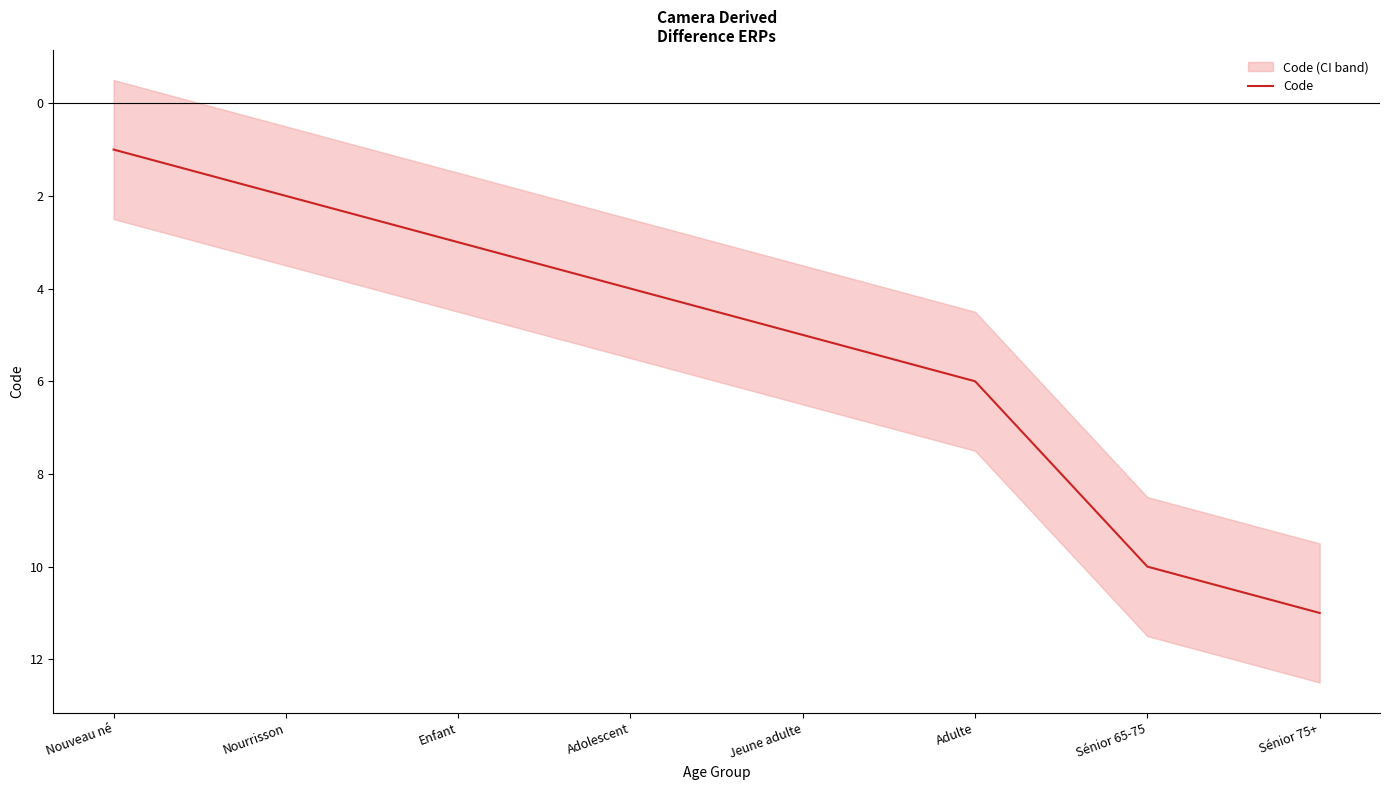

At which label is the value closest to 6?

Adulte